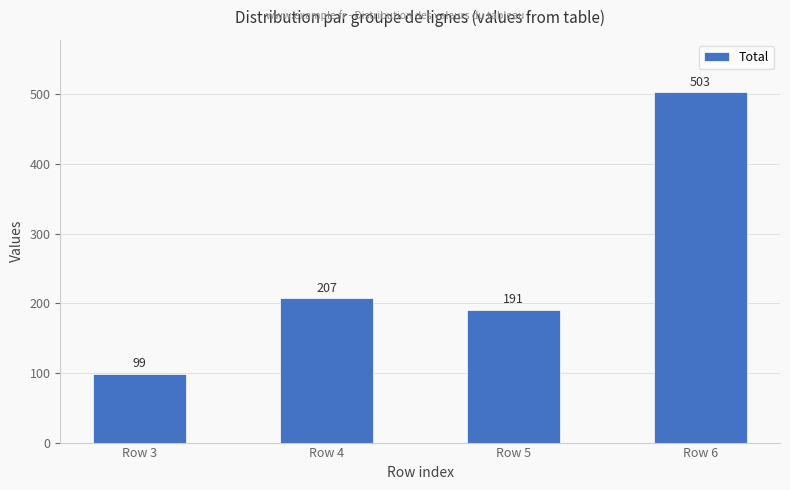

The value at Row 6 is 503. True or false?

True